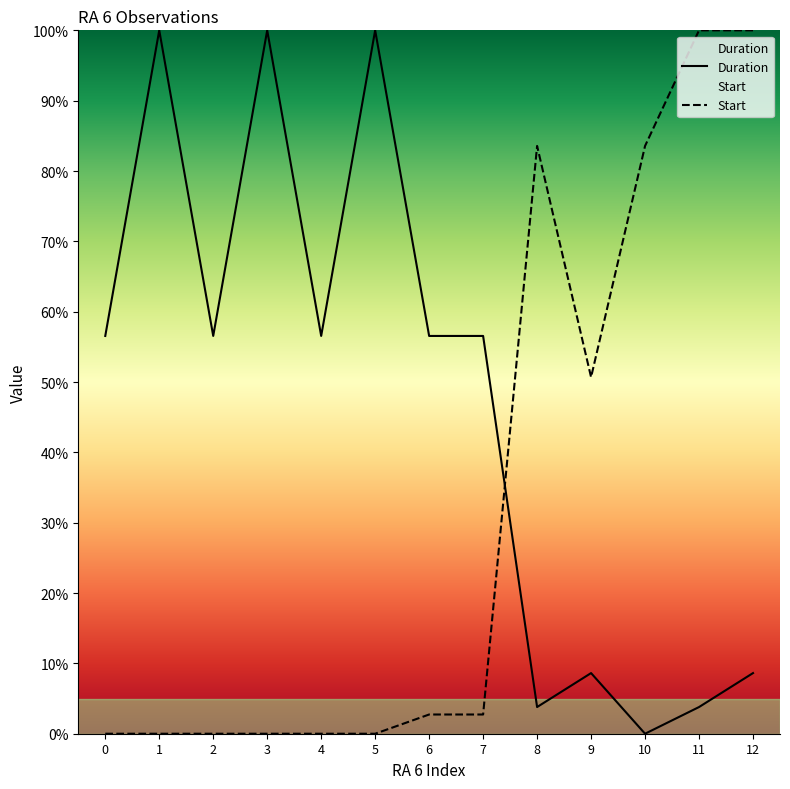

How many intersections are there between Start and Duration?

1